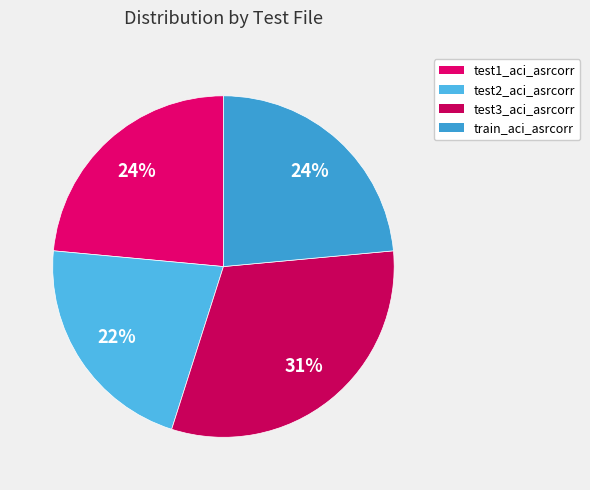

Does test1_aci_asrcorr account for over 50% of the chart?

No